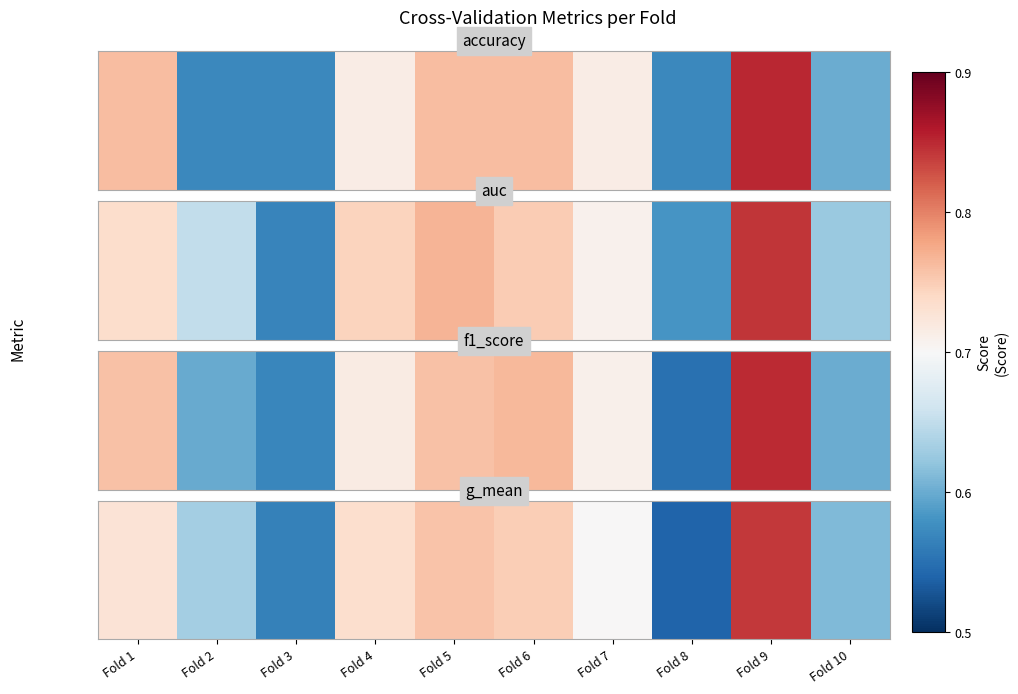

Which label corresponds to the largest value in the chart?

Fold 9